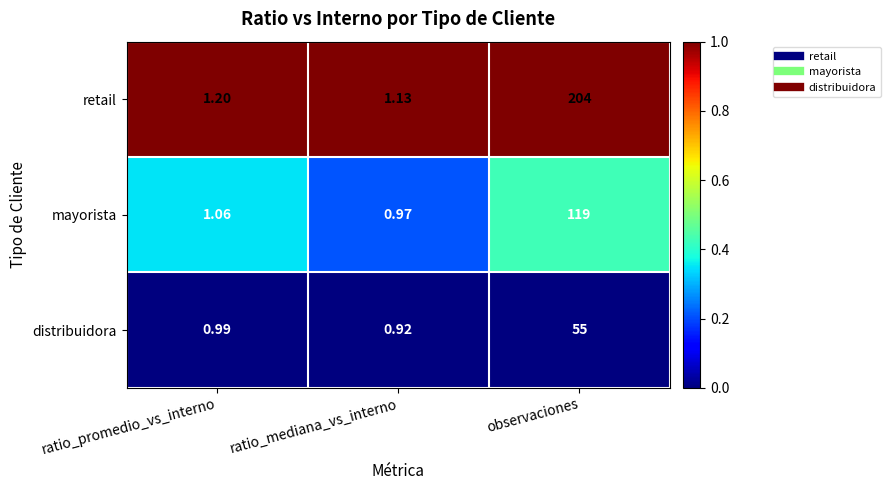

Count the number of categories in the chart.

3